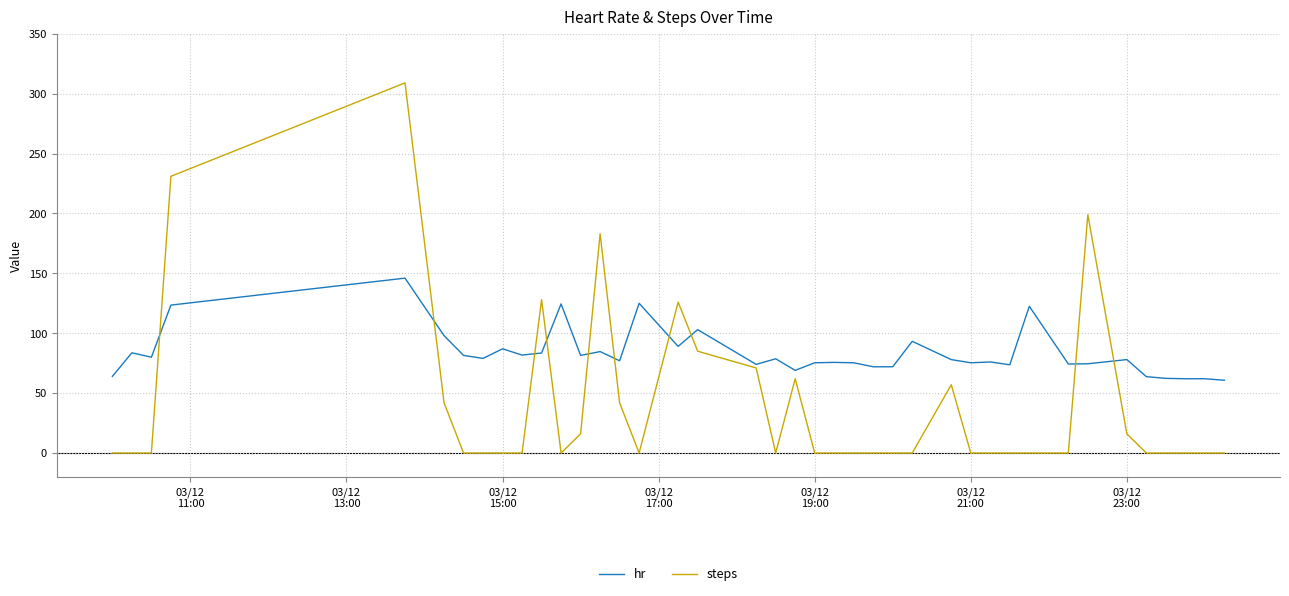

What is the maximum value for steps?

309.0